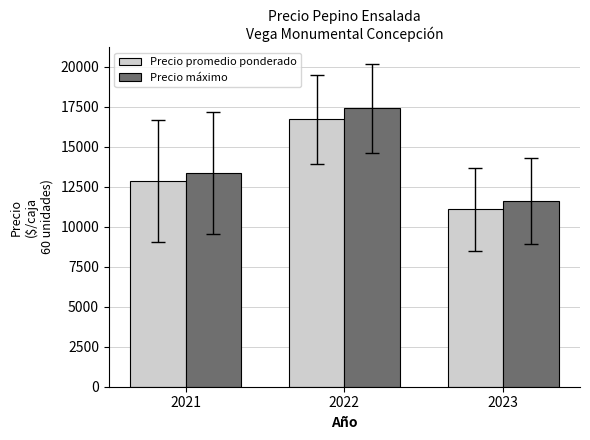

At which category is the sum across all series the highest?

2022